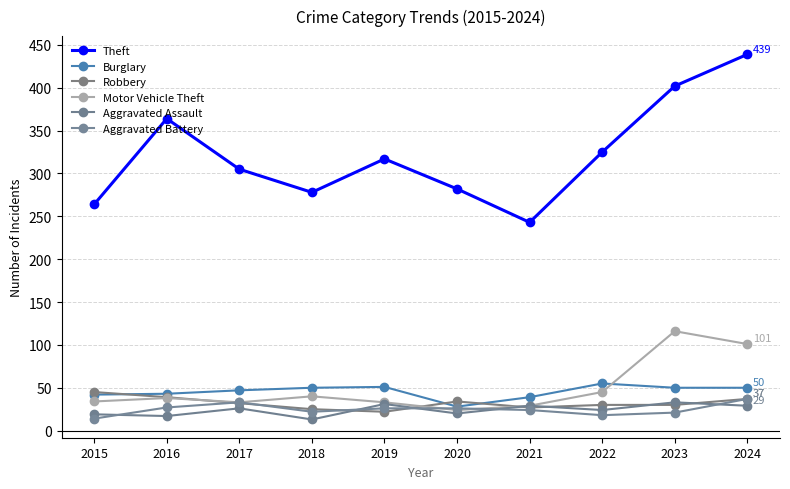

True or false: Motor Vehicle Theft and Theft intersect in this chart.

False